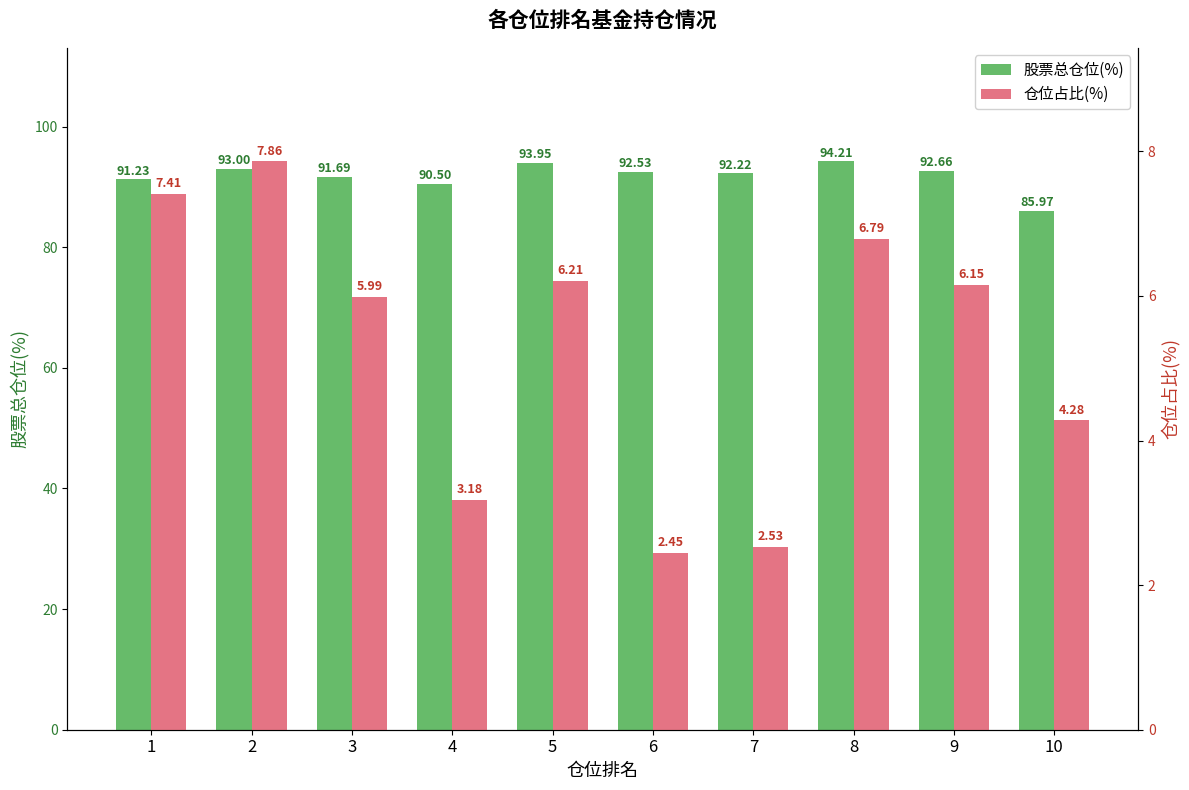

Which has a higher value, 7 or 10?

7